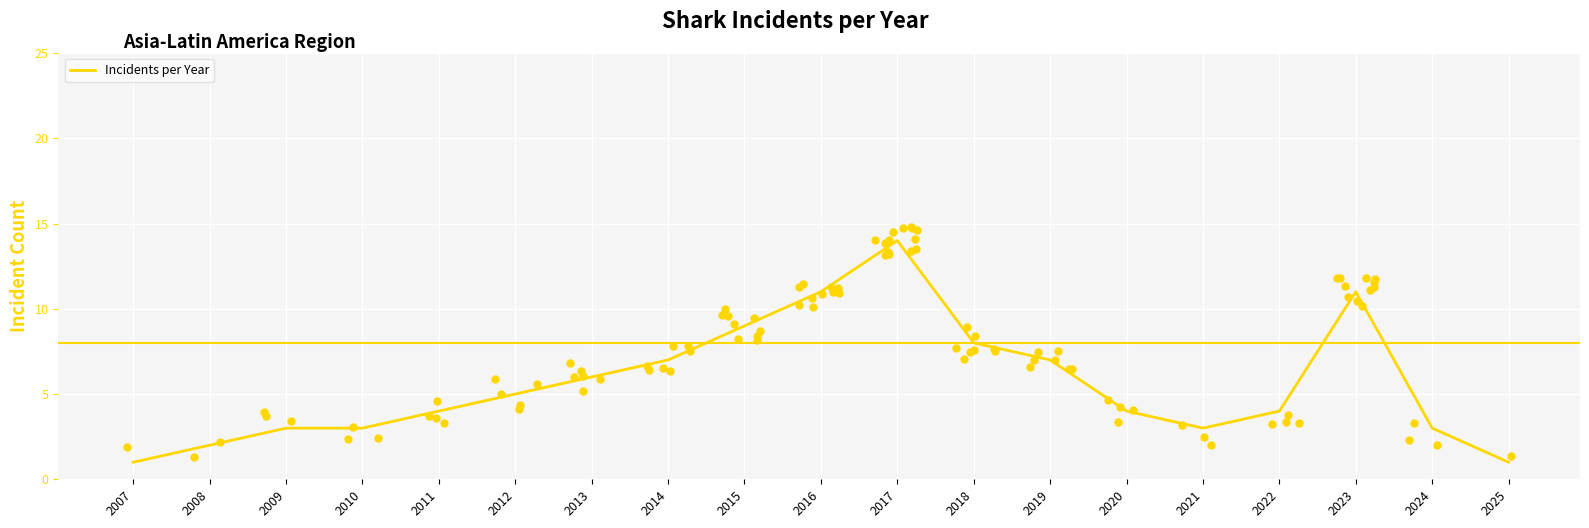

Which has a higher value, 2012 or 2016?

2016